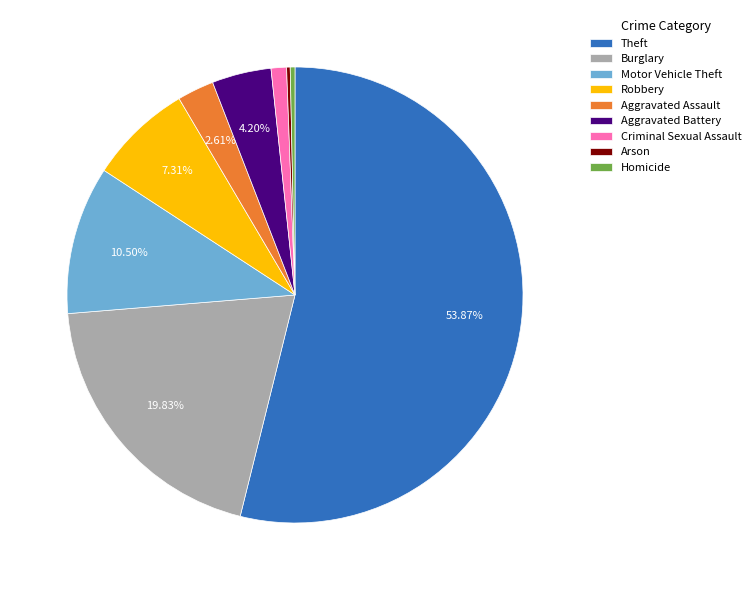

What is the majority slice?

Theft